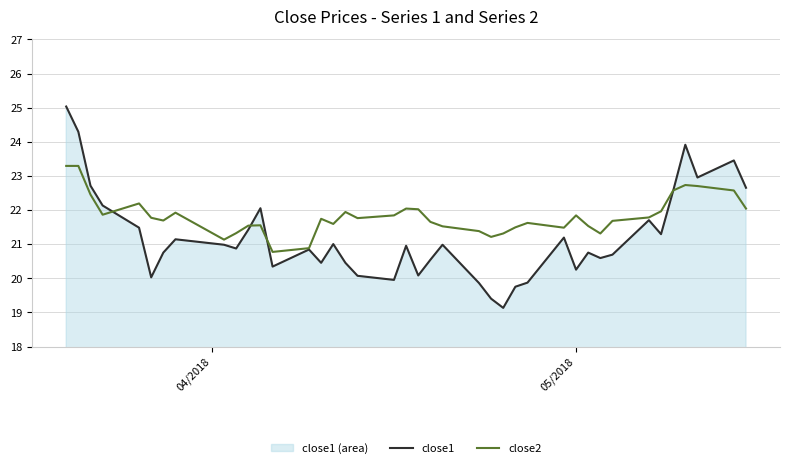

What is the lowest value of the close2 series?

20.8